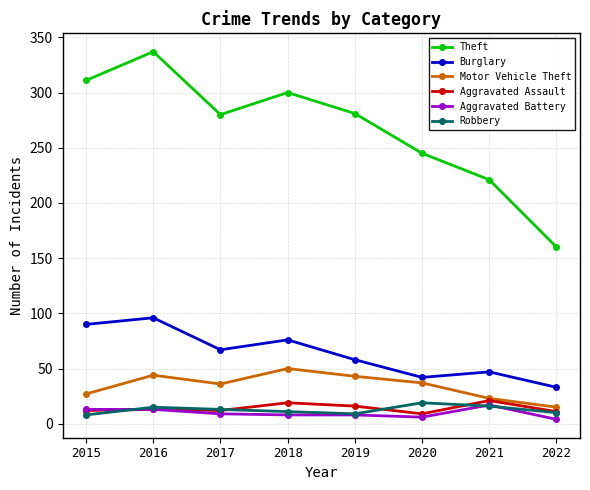

Where does the Theft series first go above 281?

2015